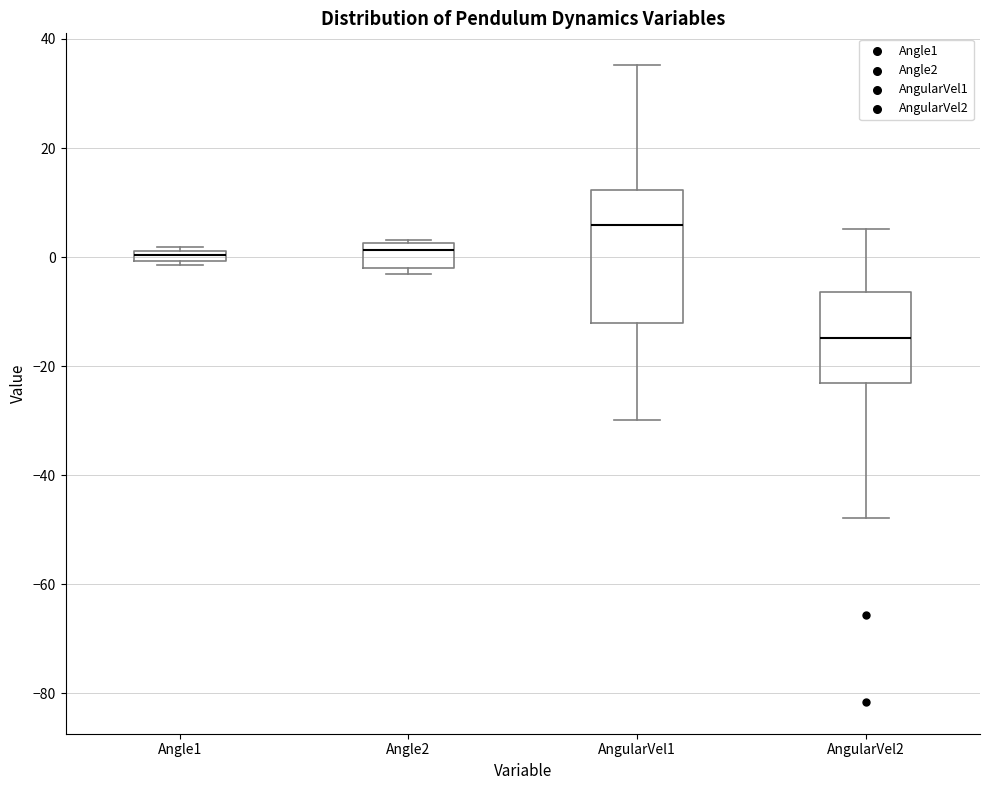

Where is the lower edge of the box for Angle2 on the y-axis? The values are not printed on the chart, so give them approximately, as read against the axis.

-2